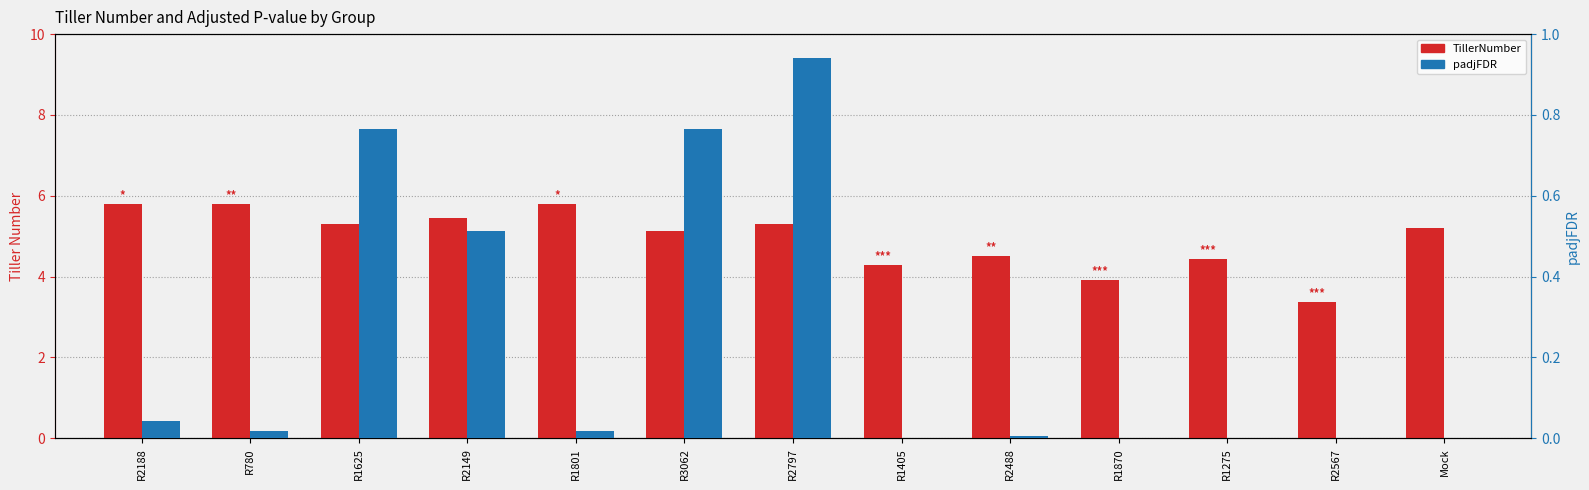

What is the maximum value shown in the chart?

5.8